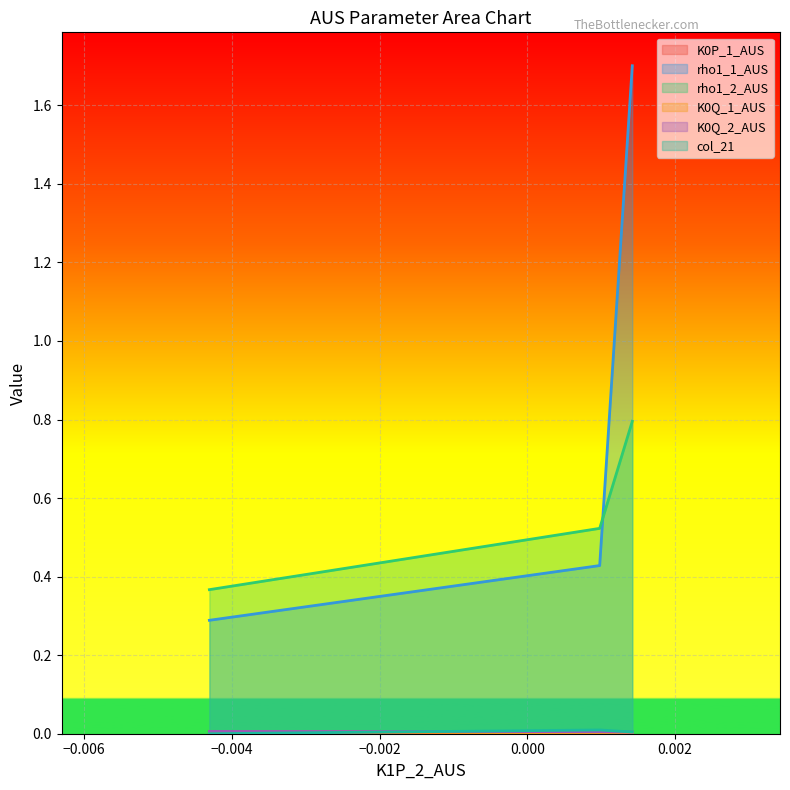

Is it true that K0P_1_AUS equals 0.0 at Row 1?

False